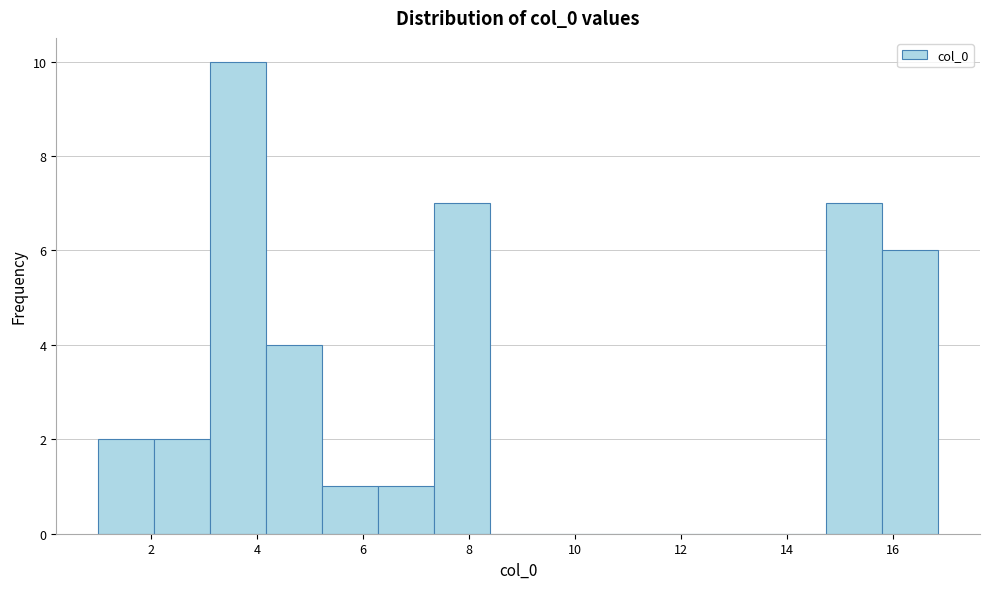

Reading left to right, transcribe this chart: for each bar, give the range it covers on the x-axis and its height. Neither the bar edges nor the heights are printed on the chart, so give them approximately, as read against the axes.

1.0 to 2.0: 2
2.0 to 3.2: 2
3.2 to 4.2: 10
4.2 to 5.2: 4
5.2 to 6.2: 1
6.2 to 7.4: 1
7.4 to 8.4: 7
8.4 to 9.4: 0
9.4 to 10.6: 0
10.6 to 11.6: 0
11.6 to 12.6: 0
12.6 to 13.6: 0
13.6 to 14.8: 0
14.8 to 15.8: 7
15.8 to 16.8: 6